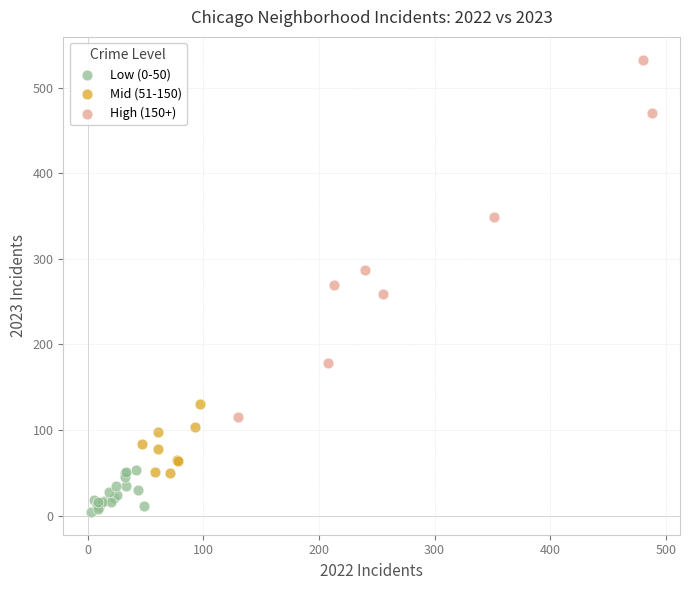

Which series contains the lowest Y value?

Low (0-50)